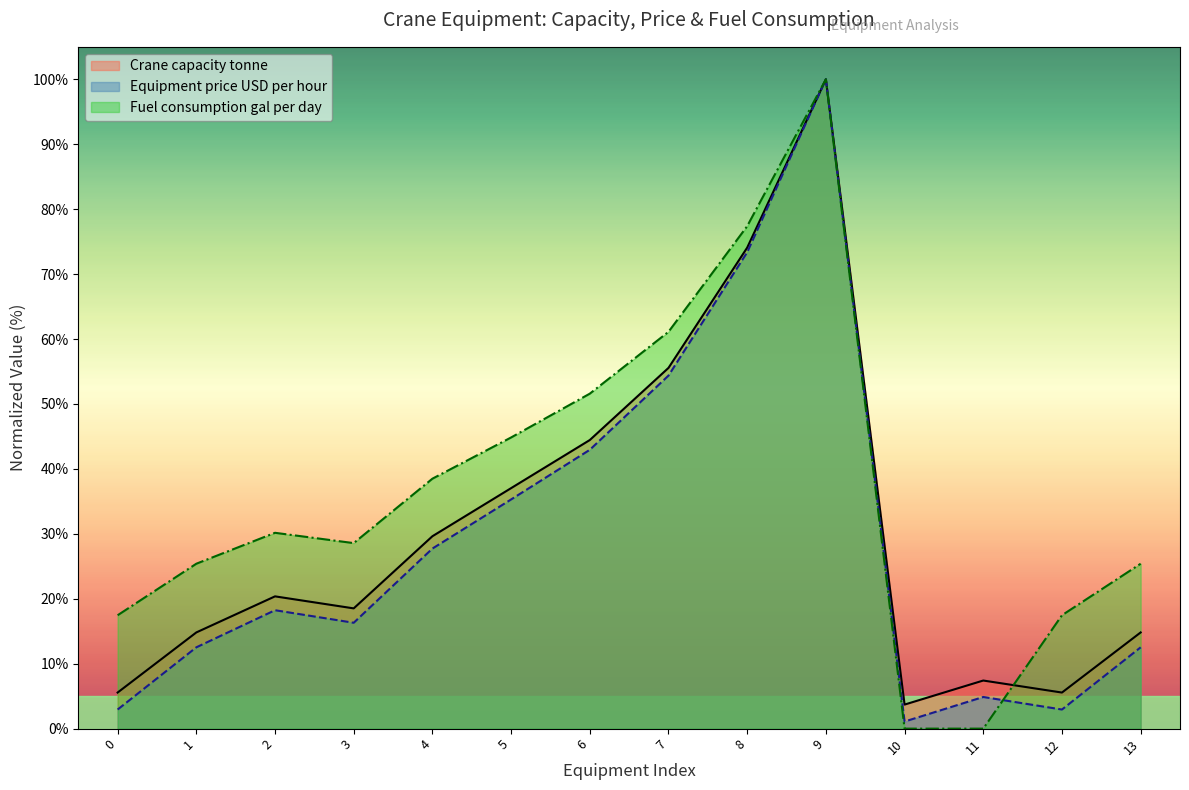

The Crane capacity tonne series shows 3.8 at 12. True or false?

False